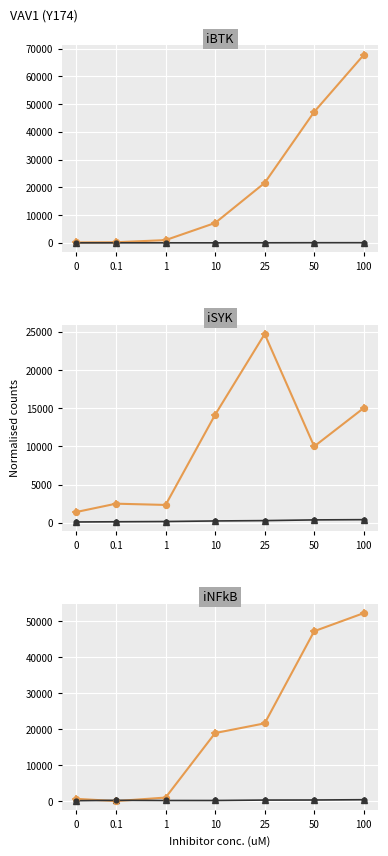

Which series reaches the maximum Y coordinate?

orange series